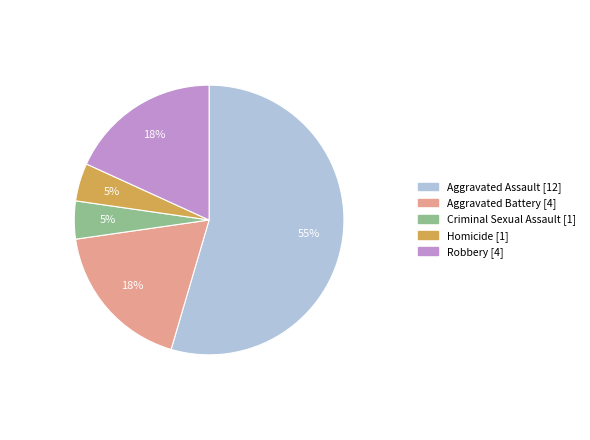

Which slice is the largest?

Aggravated Assault